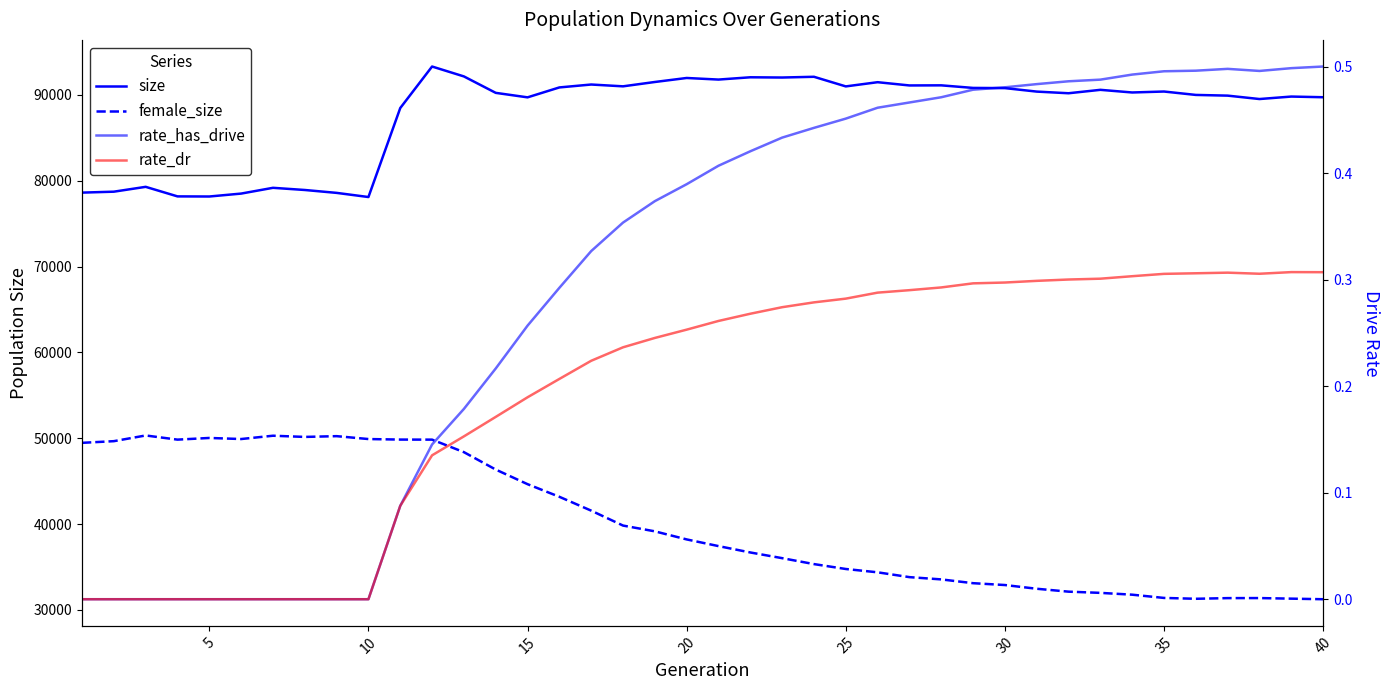

What is the minimum value for female_size?

31244.0